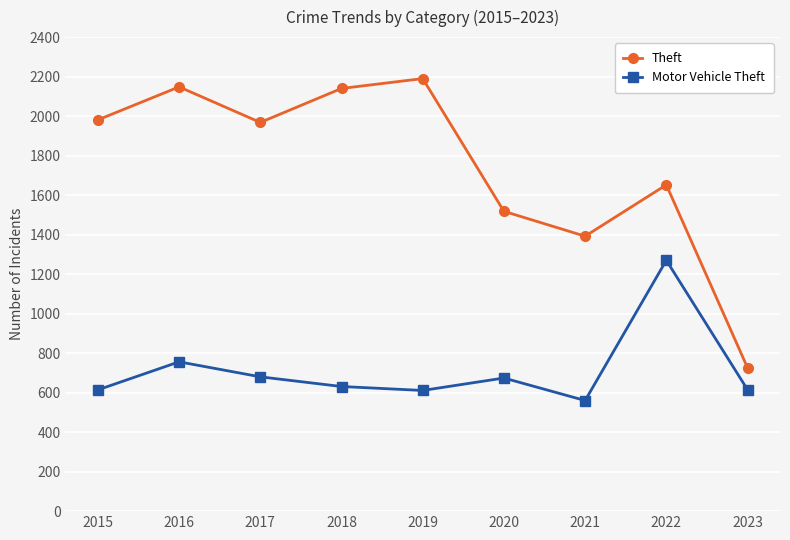

What is the sum of the Motor Vehicle Theft values at 2022 and 2019?

1881